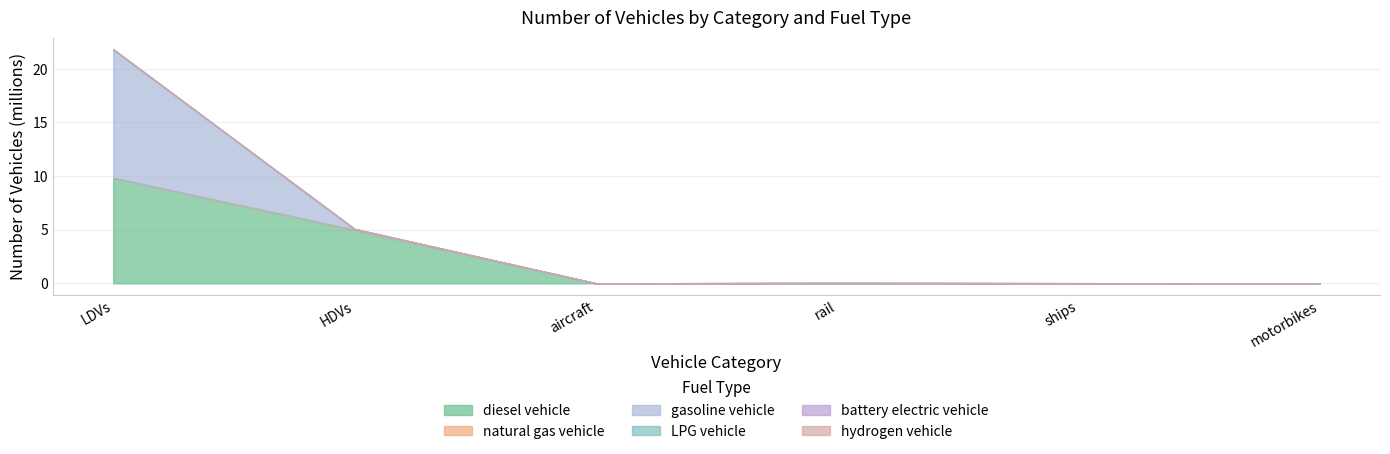

What is the average value of the diesel vehicle series?

2.5